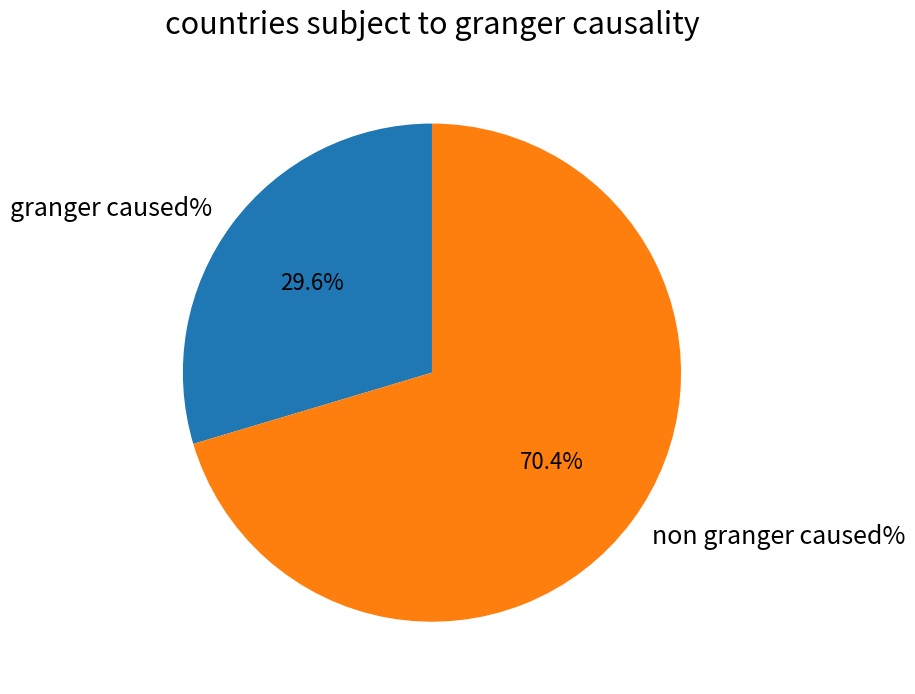

Does non granger caused% account for over 50% of the chart?

Yes